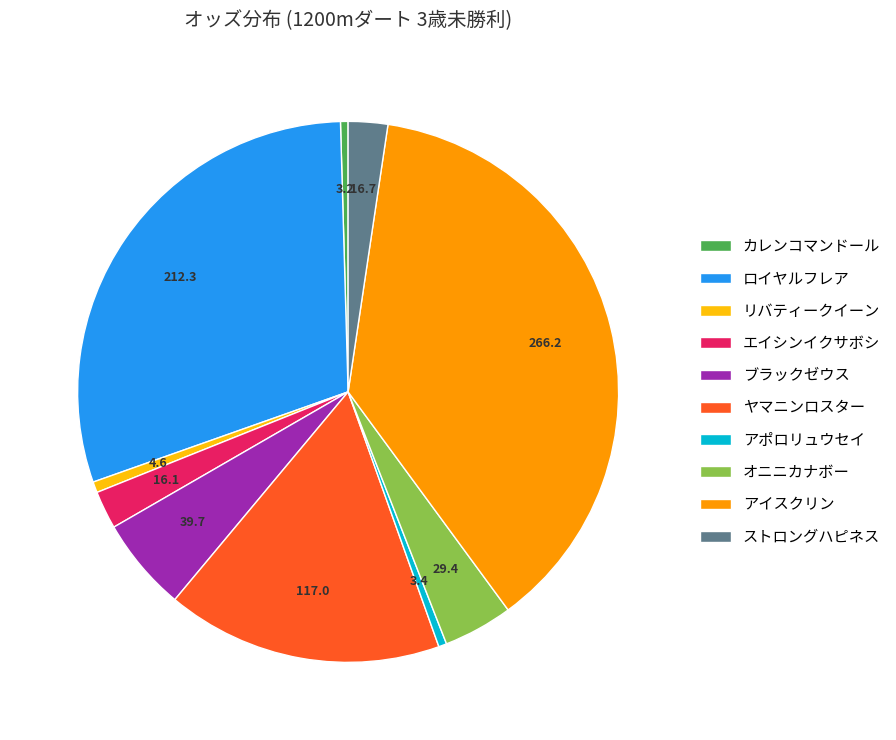

Which slice is the largest?

アイスクリン